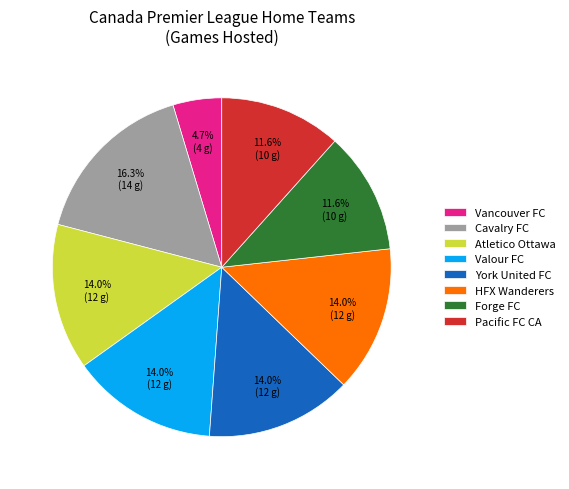

Approximately how many times larger is the value at Pacific FC CA compared to Cavalry FC?

0.7